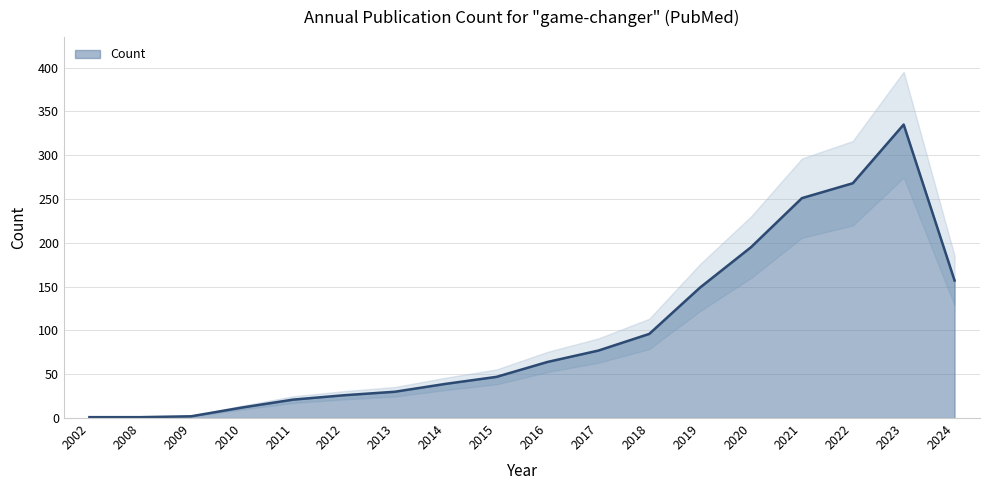

Rank the categories by value from lowest to highest.

2002, 2008, 2009, 2010, 2011, 2012, 2013, 2014, 2015, 2016, 2017, 2018, 2019, 2024, 2020, 2021, 2022, 2023